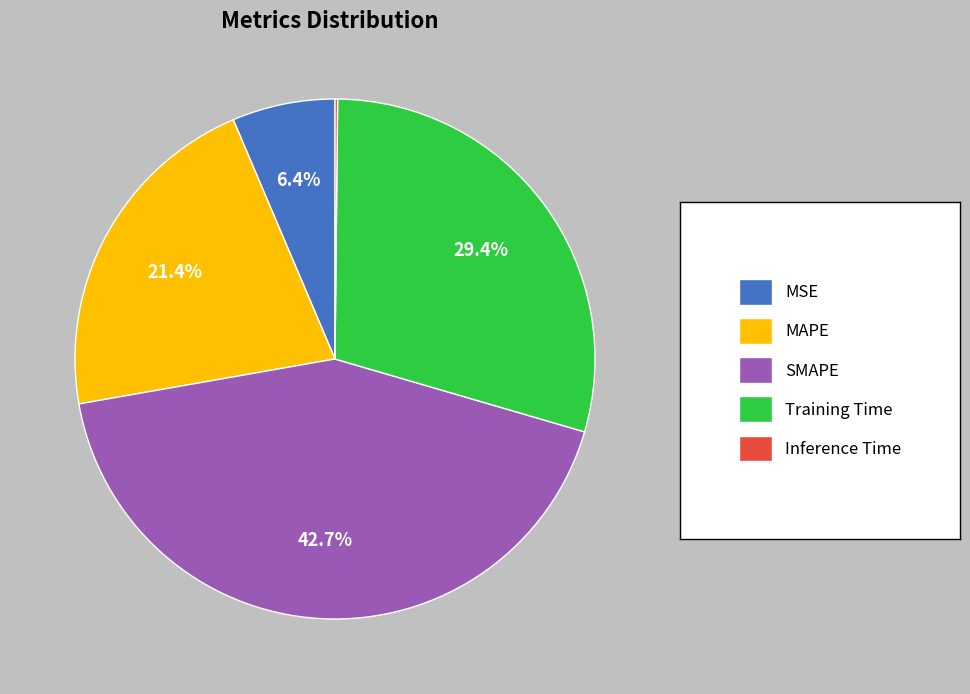

Is there any slice that represents more than half of the pie?

No